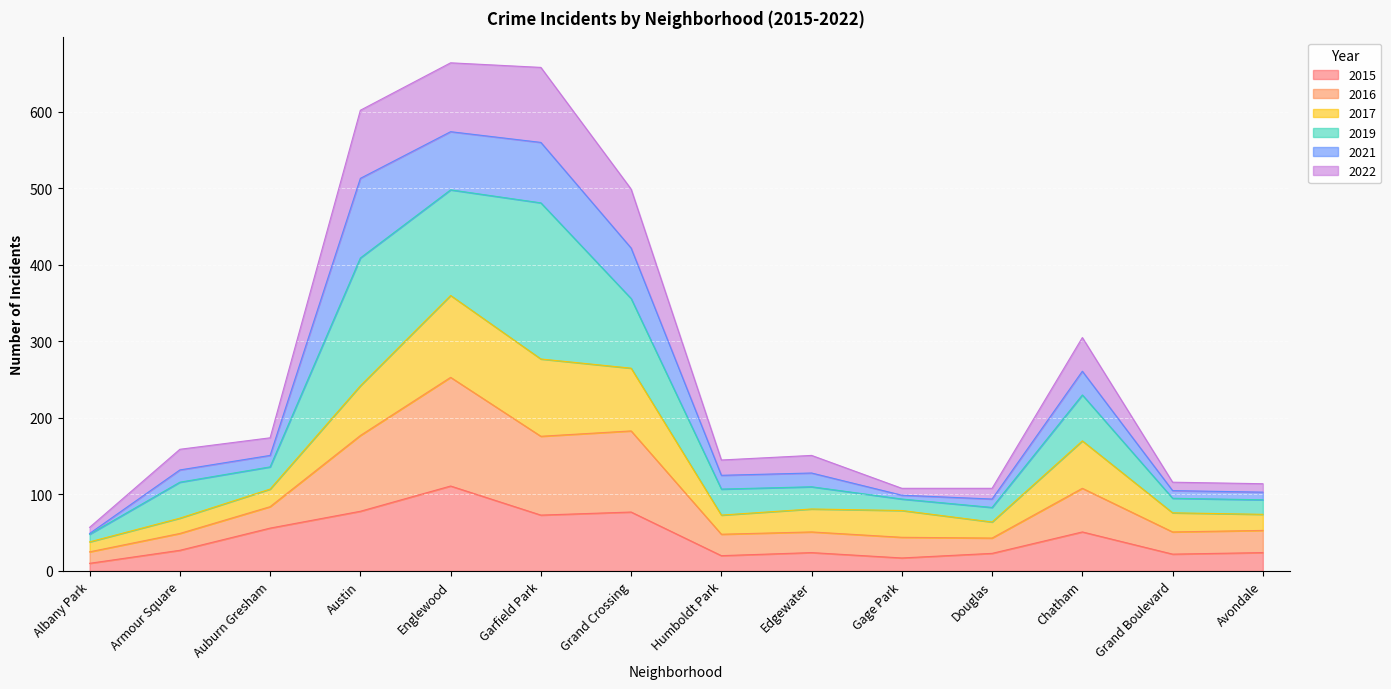

Is it true that 2015 equals 22 at Grand Boulevard?

True